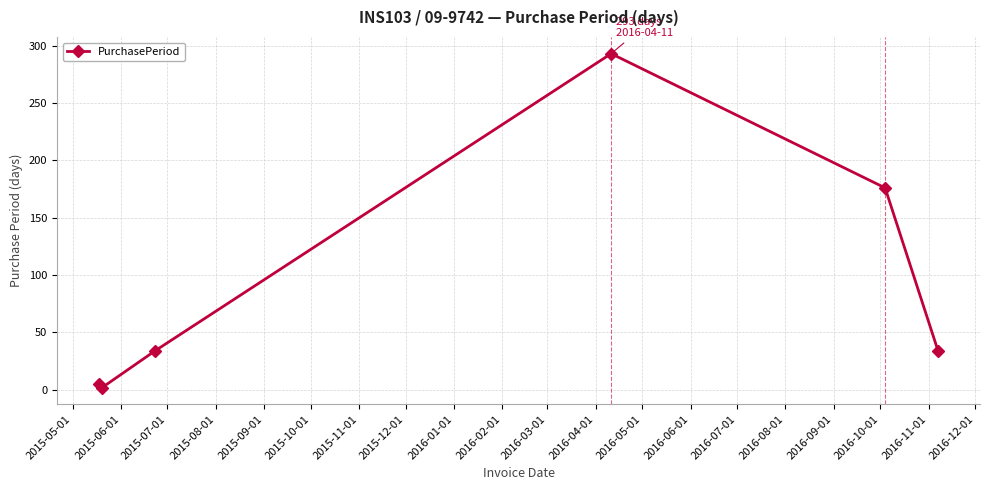

Reading left to right, list all the values displayed in this chart.

5	2	34	293	176	34